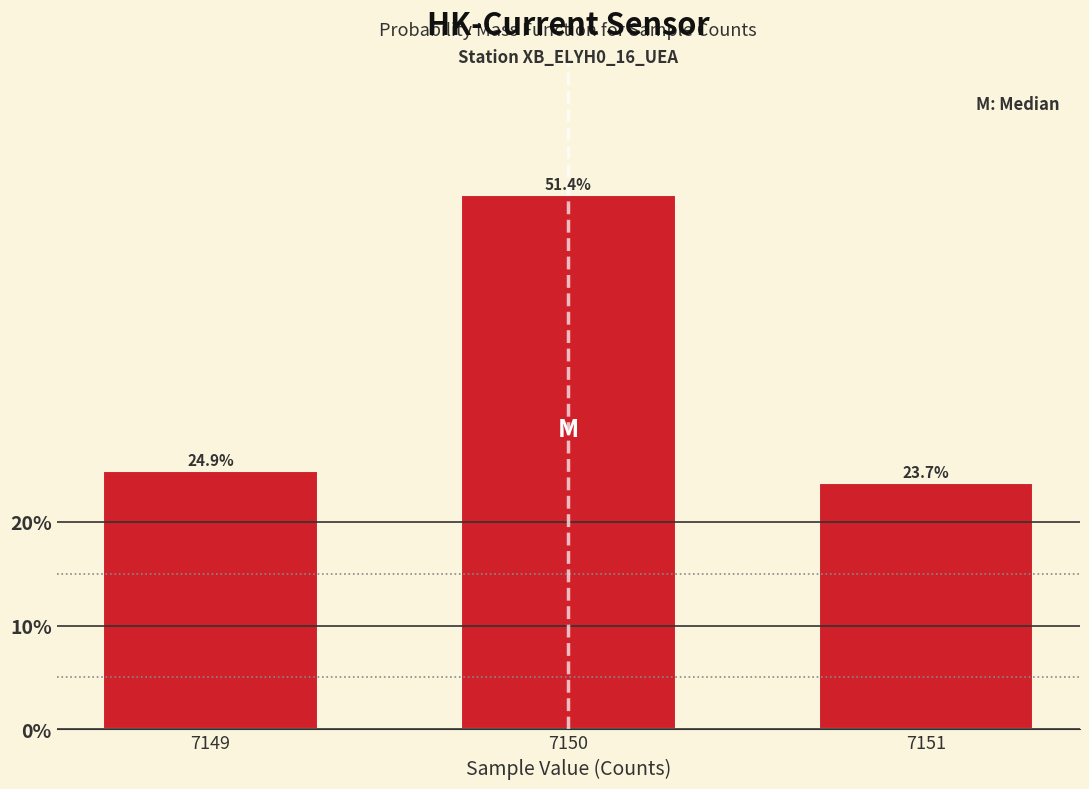

Reading left to right, extract all data points from this chart.

24.9	51.4	23.7